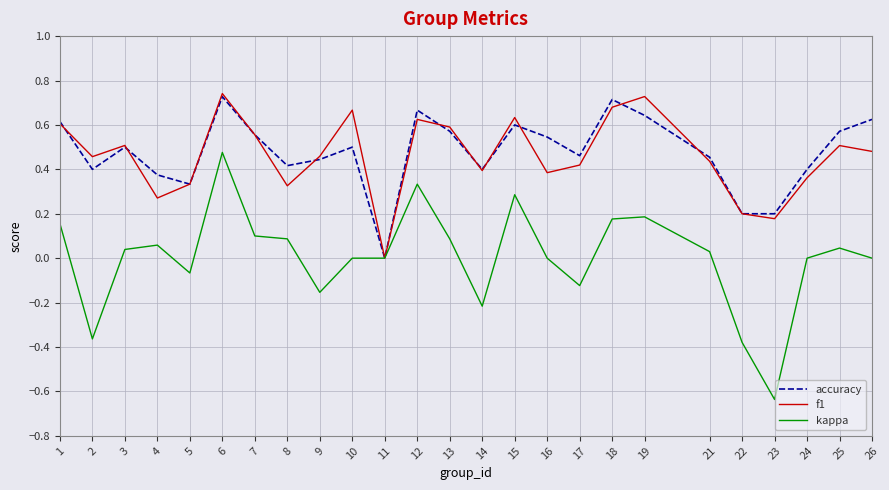

The value of accuracy at 16 is 0.5. True or false?

True